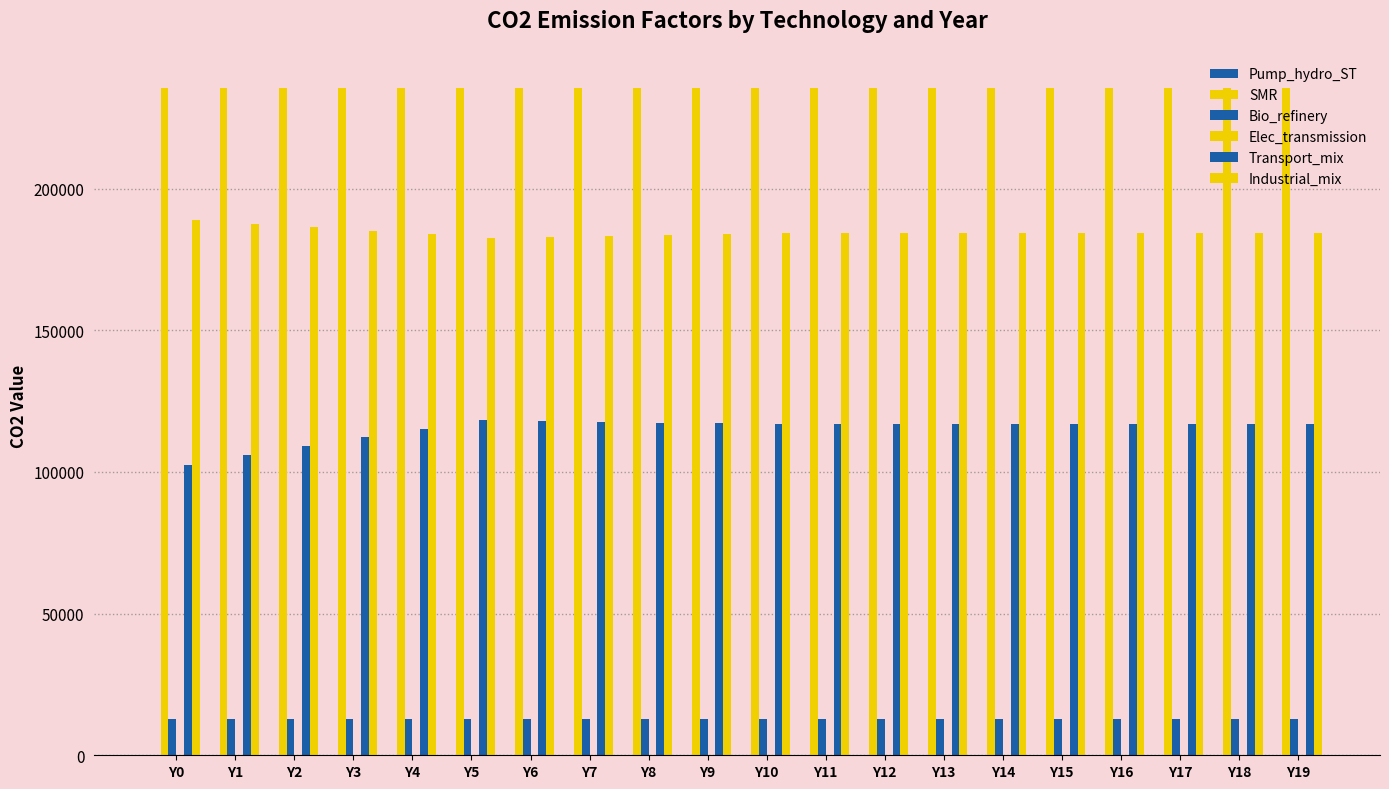

True or false: SMR has a value of 91650.7 at Y19.

False